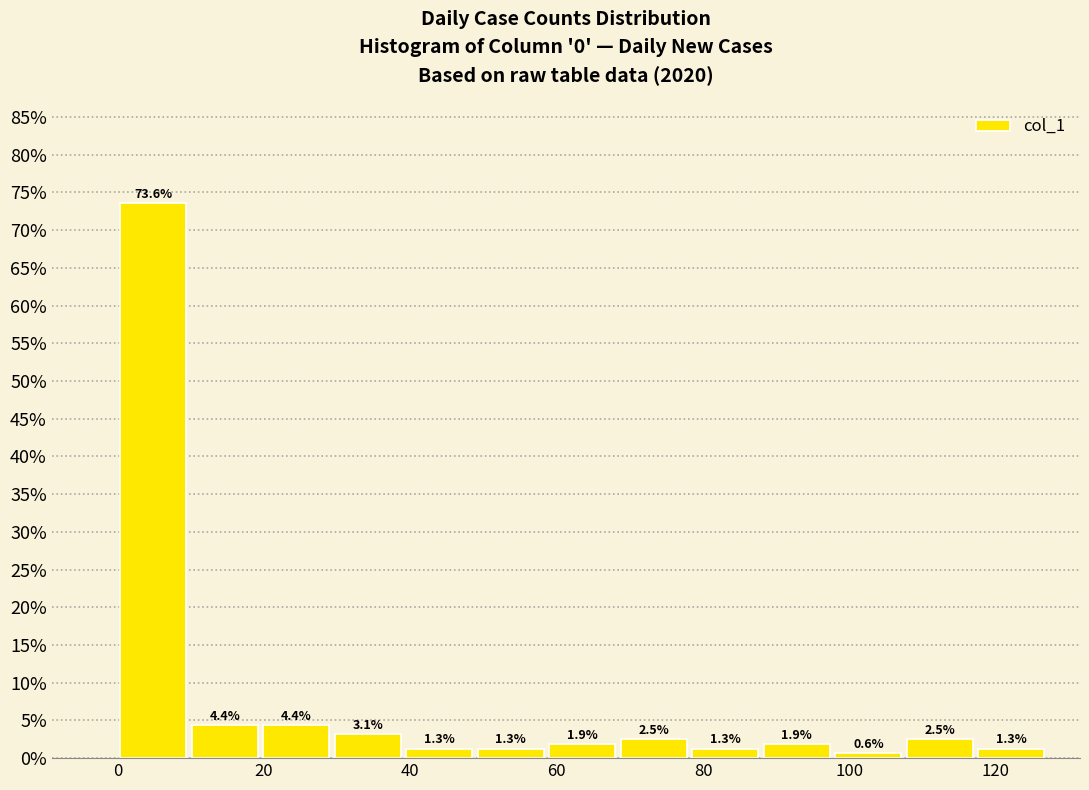

Which range on the x-axis has the tallest bar?

0 to 10